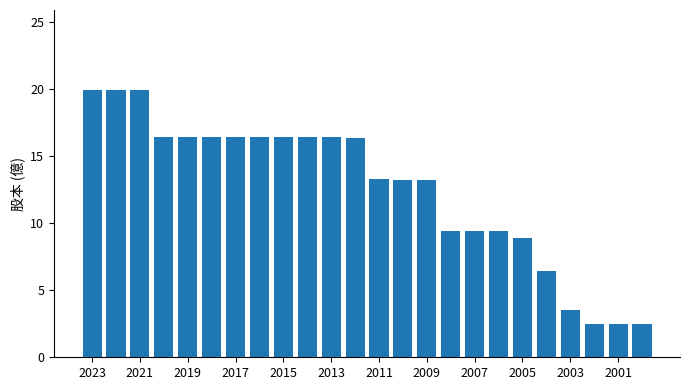

What is the sum of all values?

301.5